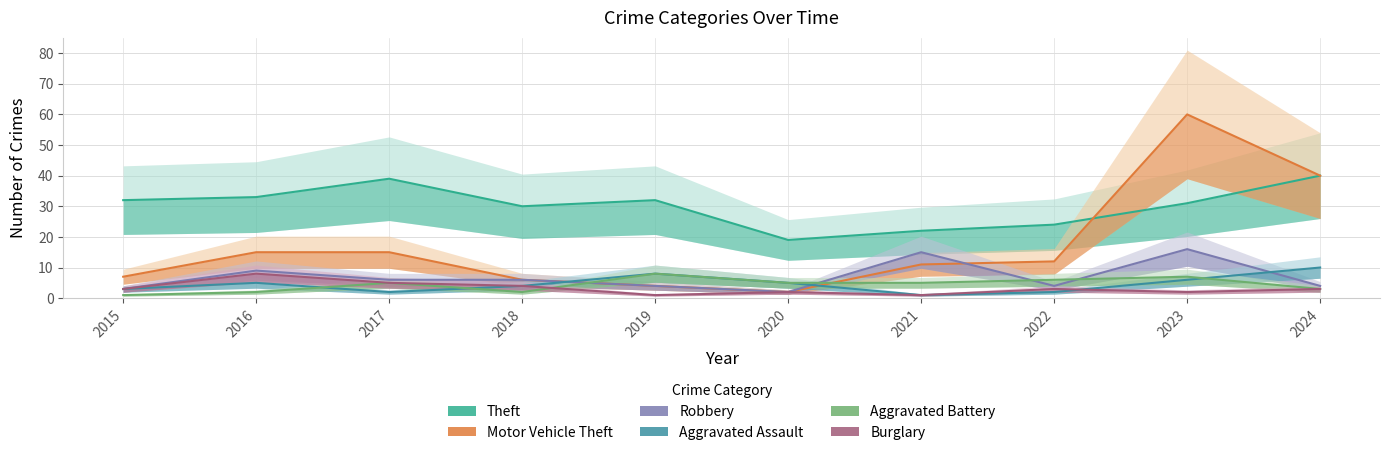

Between 2015 and 2024, which series saw the biggest shift?

Motor Vehicle Theft